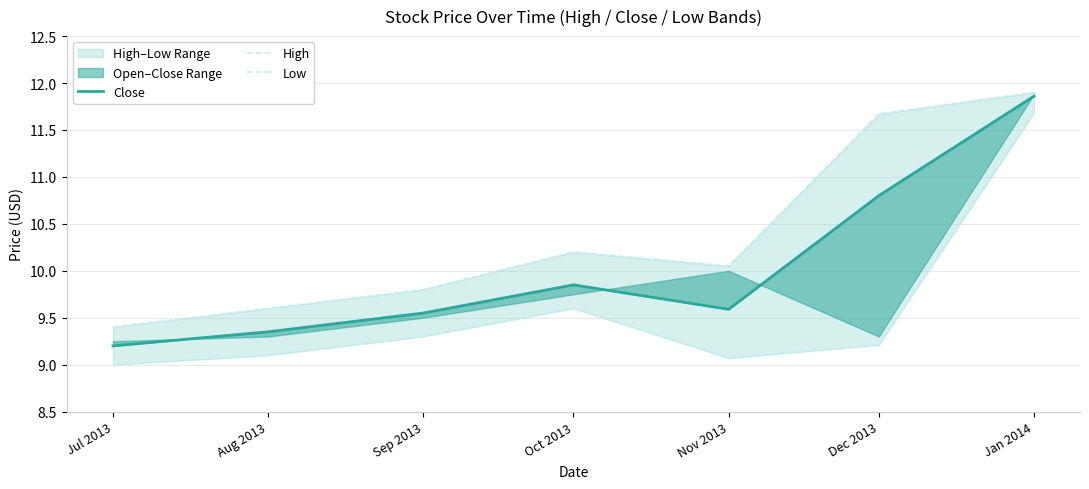

What are all the series names shown in the legend?

Close, High, Low